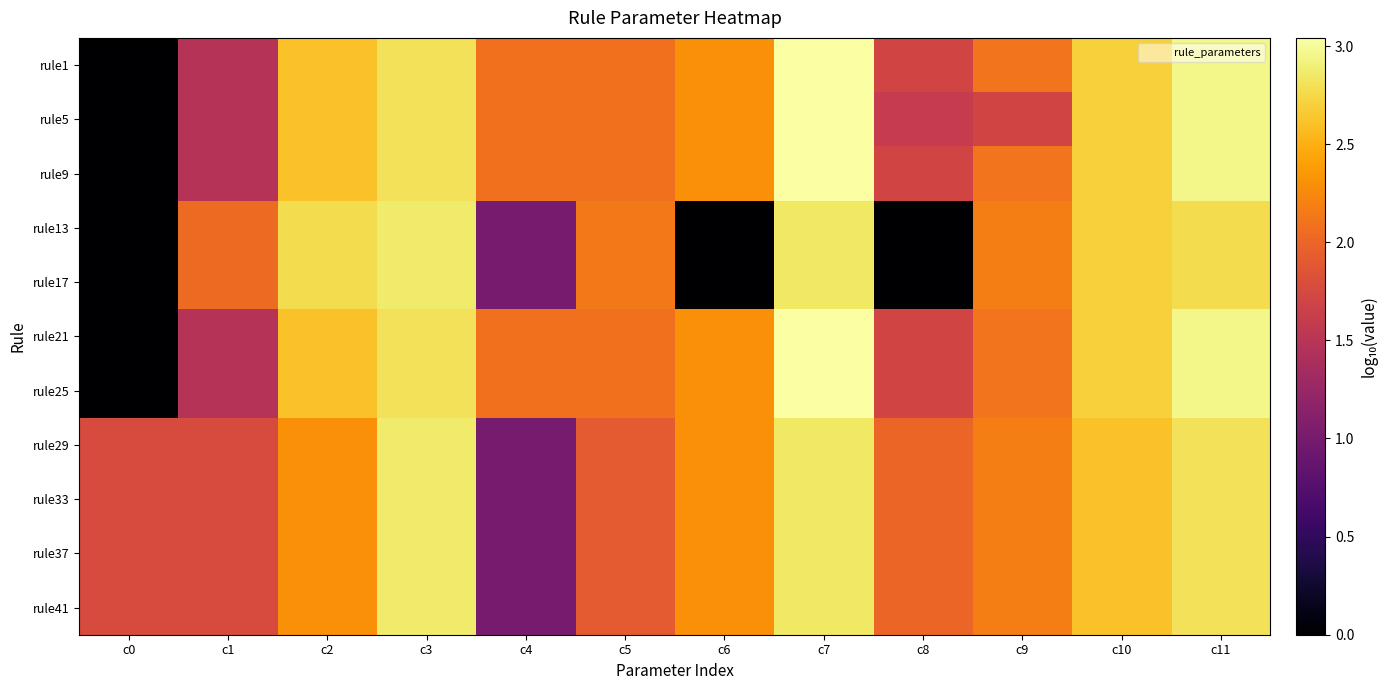

At c7, list the series in order from largest to smallest.

rule1, rule5, rule9, rule21, rule25, rule13, rule17, rule29, rule33, rule37, rule41